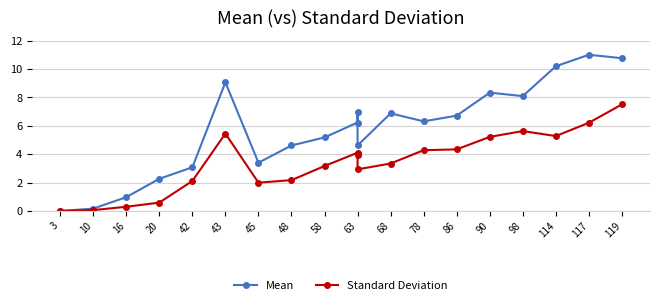

What are all the series names shown in the legend?

Mean, Standard Deviation